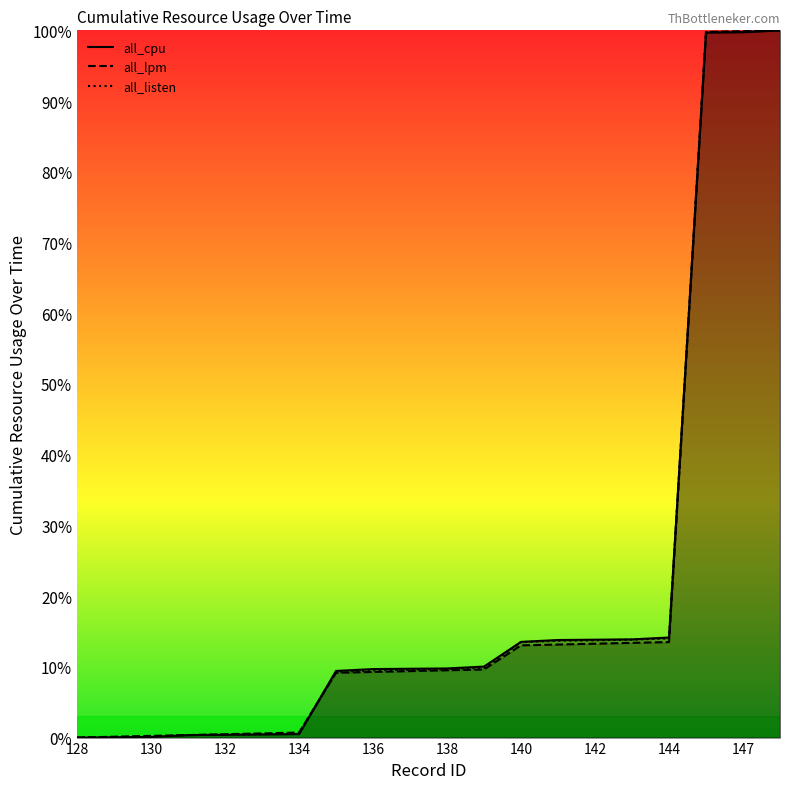

True or false: all_lpm has more than 2 points higher than both neighbors.

False